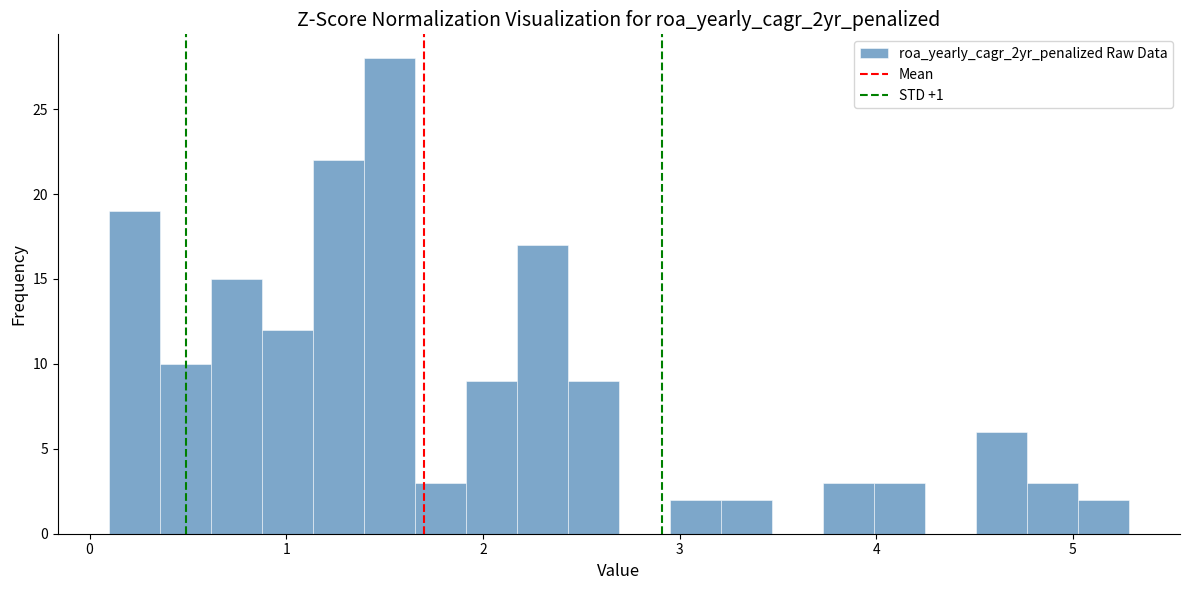

Around what value on the x-axis is the tallest bar? Give the approximate position of its centre, as read against the axis.

1.5